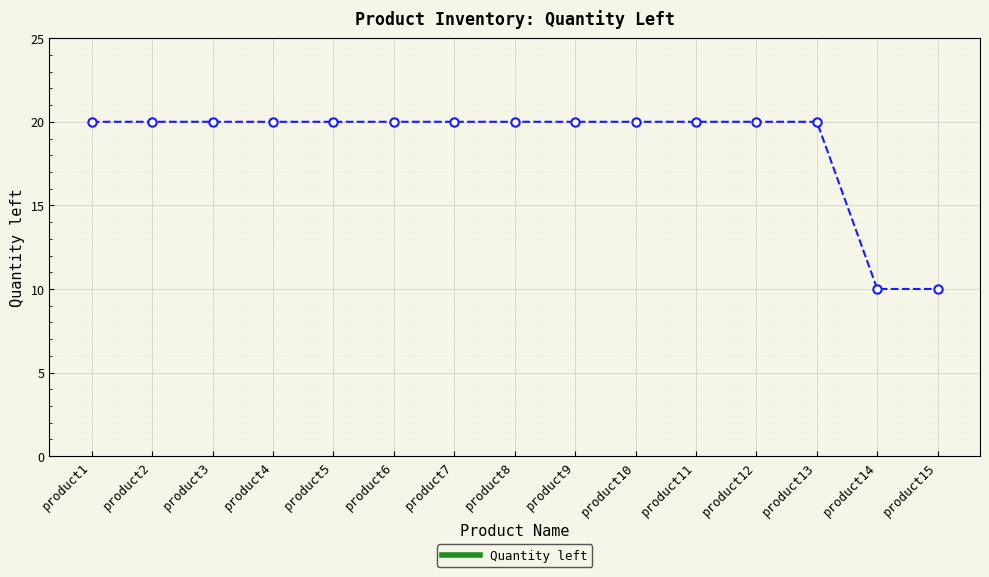

The chart shows a value of 20 at product12. True or false?

True